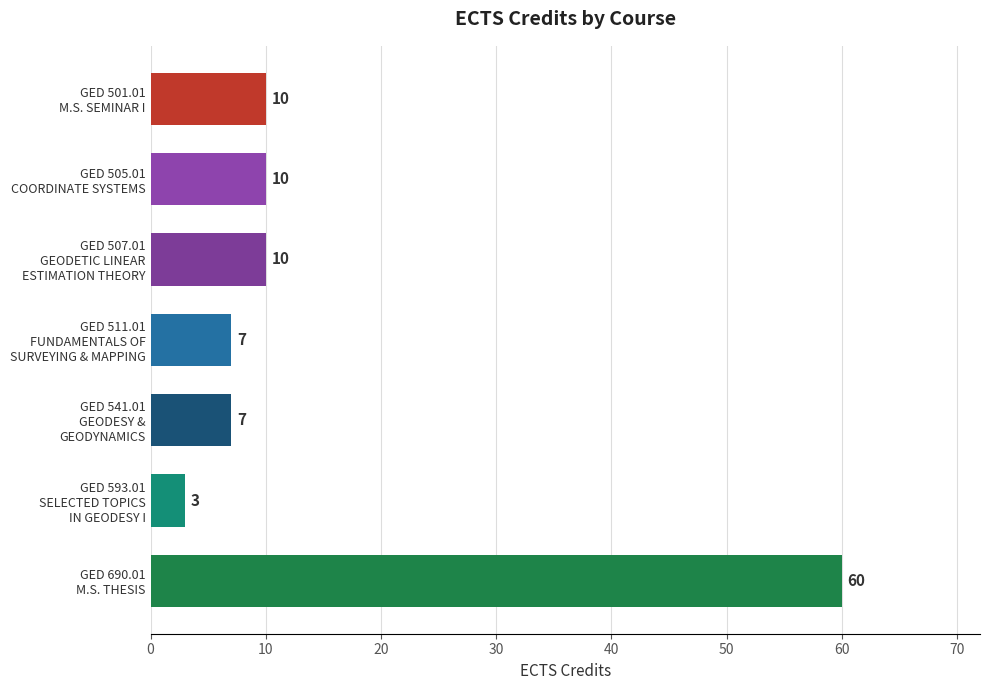

What is the difference between the second highest and minimum values?

7